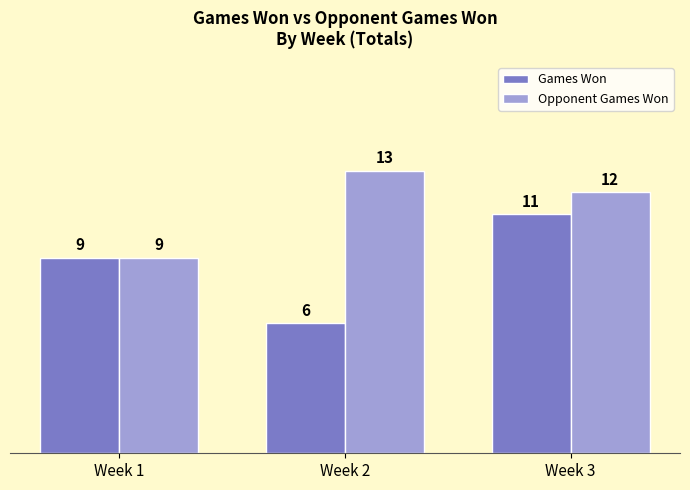

What is the average value of the Games Won series?

9